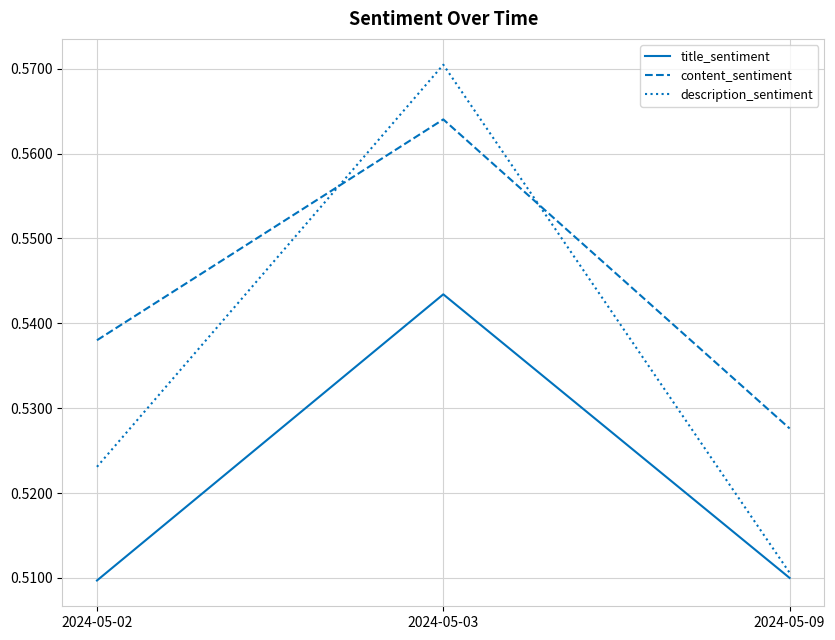

True or false: description_sentiment has a value of 0.2 at 2024-05-09.

False